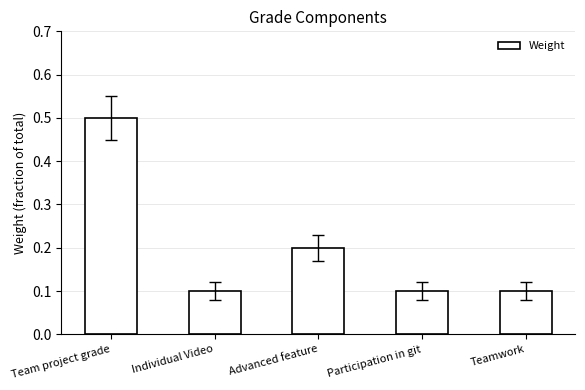

What is the greatest value displayed?

0.5